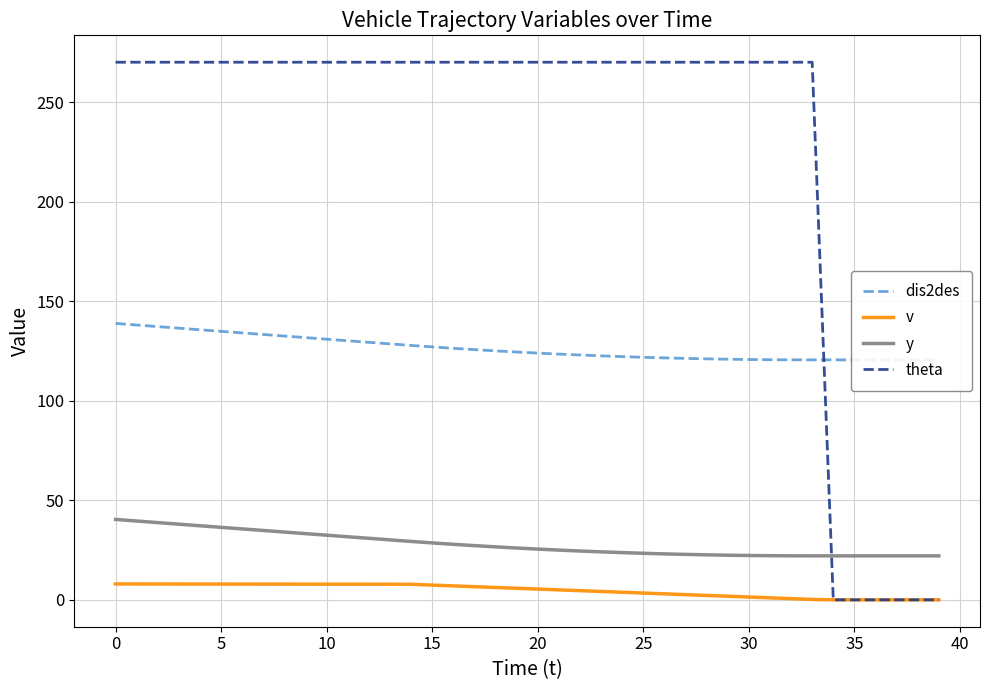

The dis2des series shows 120.5 at 37. True or false?

True